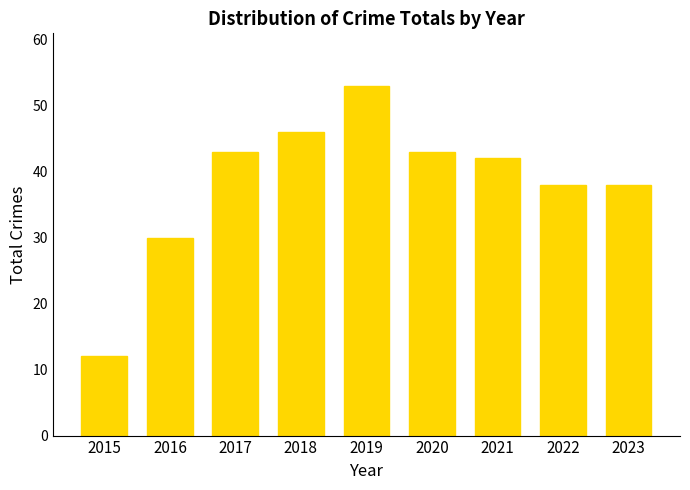

What is the value of the 1st bar from the left?

12